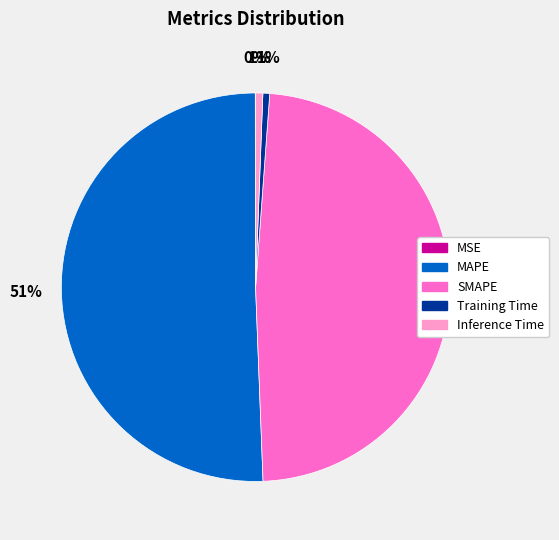

Is Training Time the majority of the pie?

No